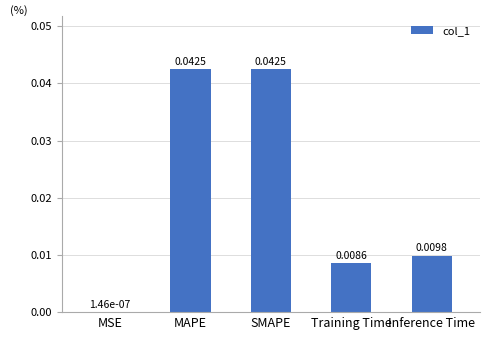

At which label is the value closest to 0?

MSE